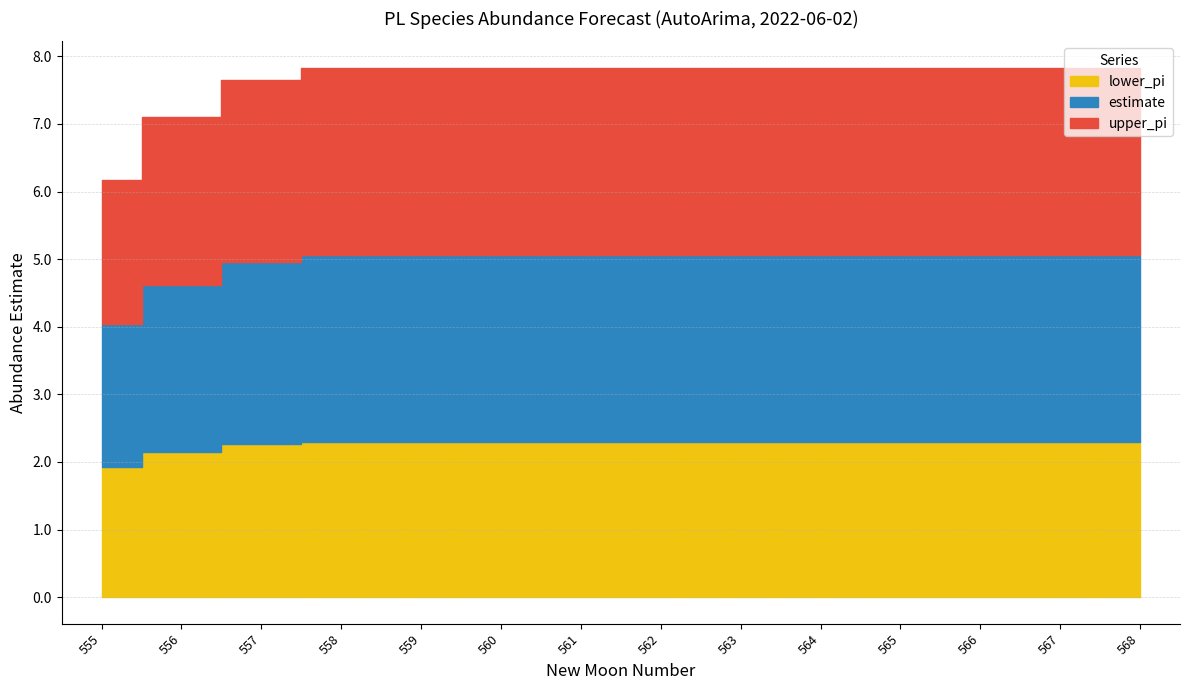

True or false: upper_pi and lower_pi cross at least once.

False